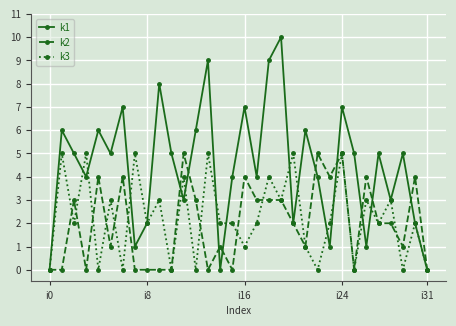

True or false: k1 has more than 2 points higher than both neighbors.

True